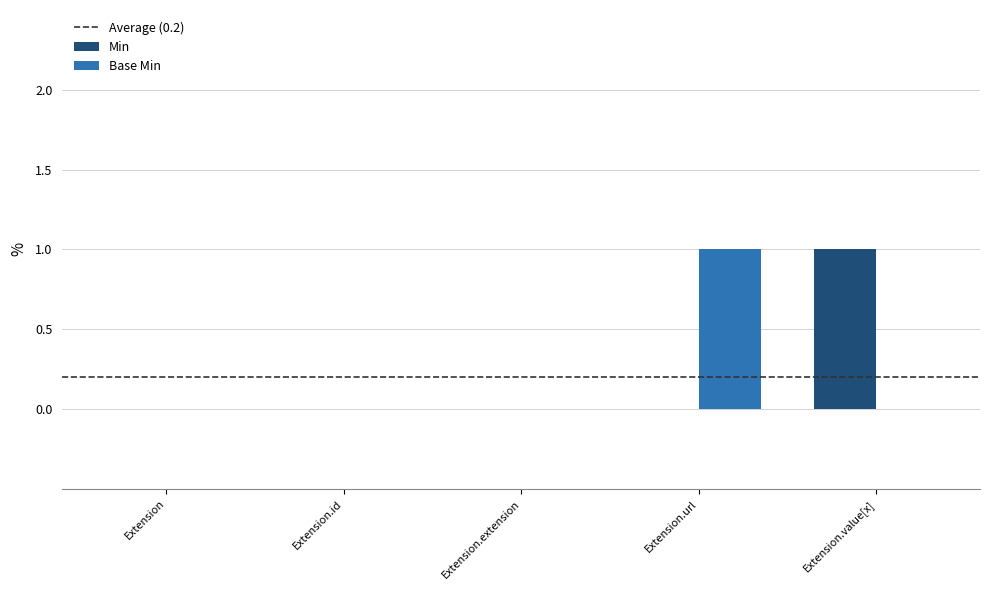

Does the chart contain stacked bars?

No